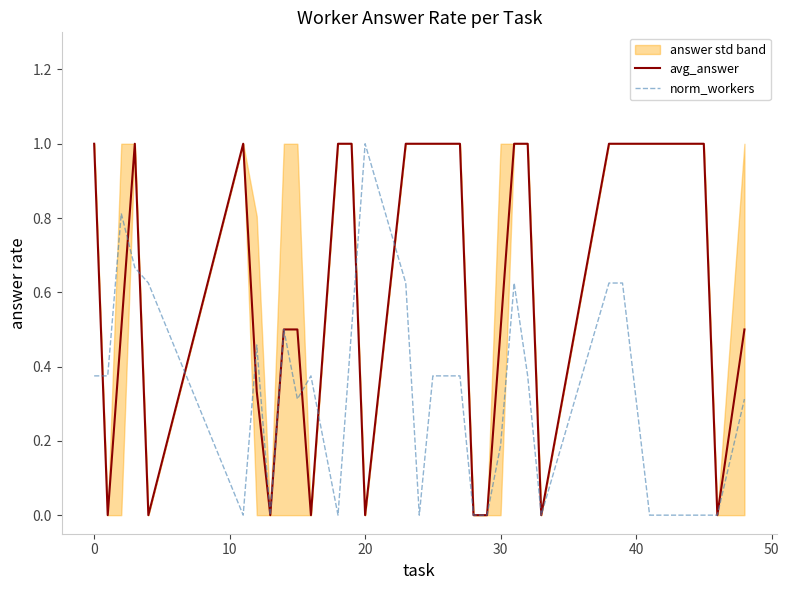

The avg_answer series shows 0.5 at 30. True or false?

True